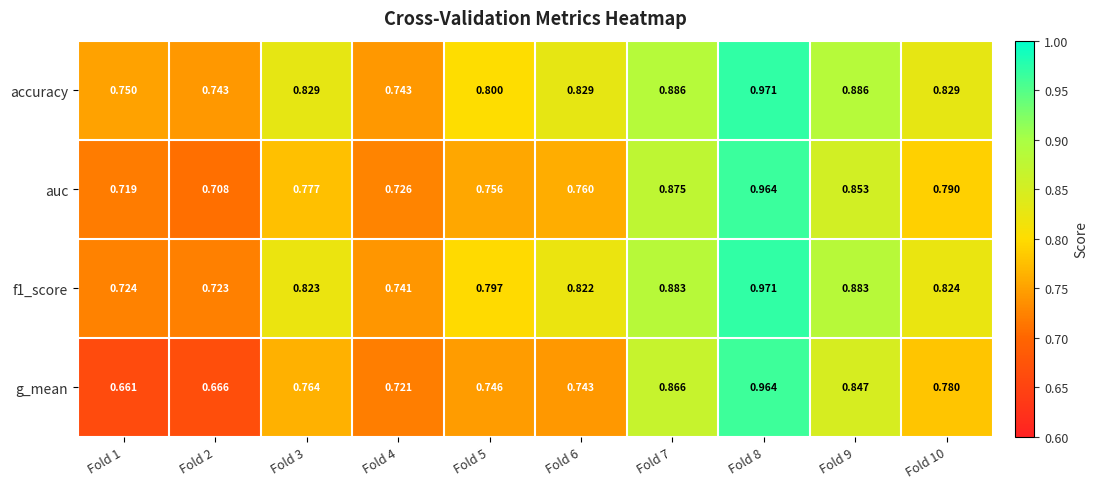

Is the value of g_mean at Fold 4 greater than the value of auc at Fold 4?

No